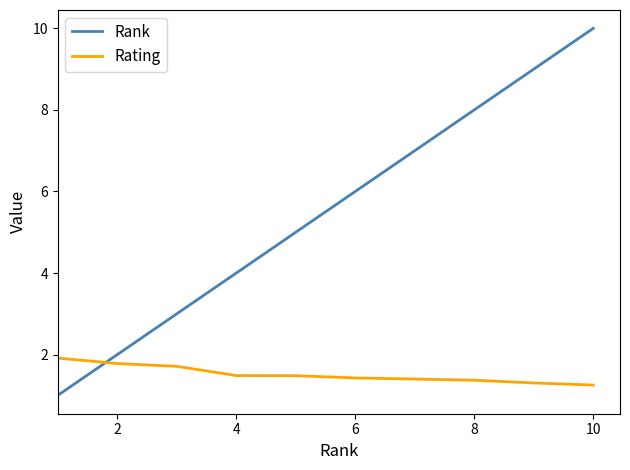

What are all the series names shown in the legend?

Rank, Rating